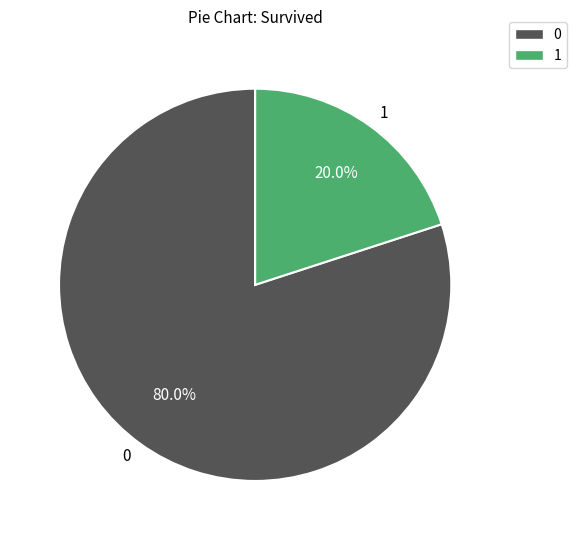

How many slices are in this pie chart?

2